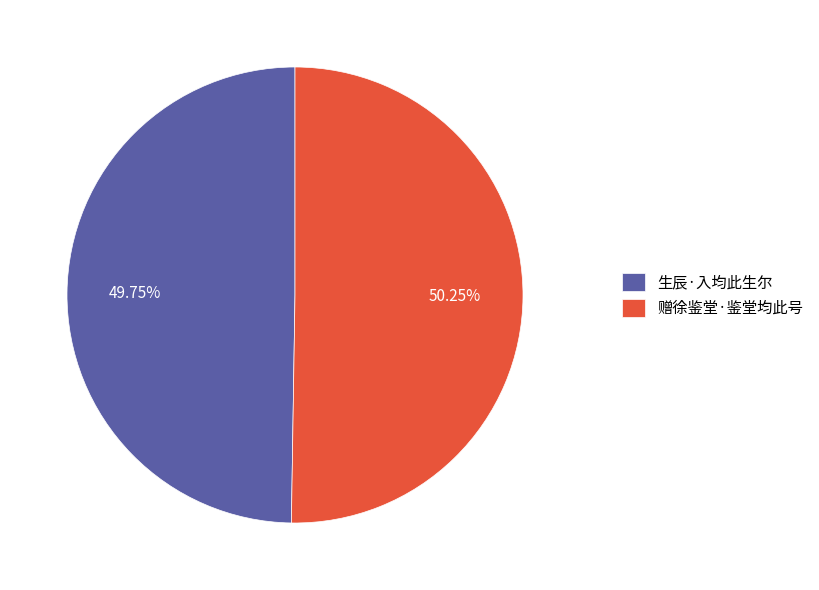

Which has a higher value, 赠徐鉴堂·鉴堂均此号 or 生辰·入均此生尔?

赠徐鉴堂·鉴堂均此号